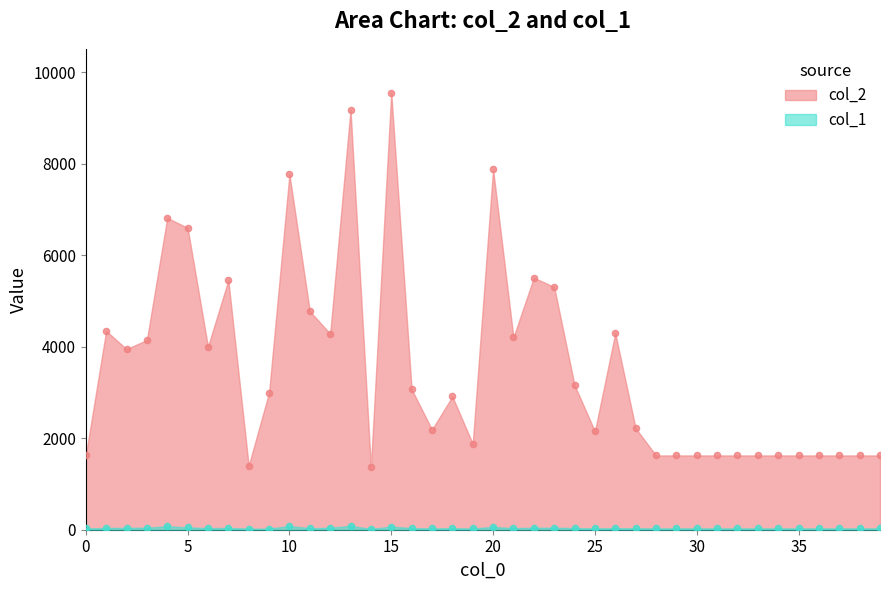

Is the value of col_2 at 11 greater than the value of col_1 at 14?

Yes